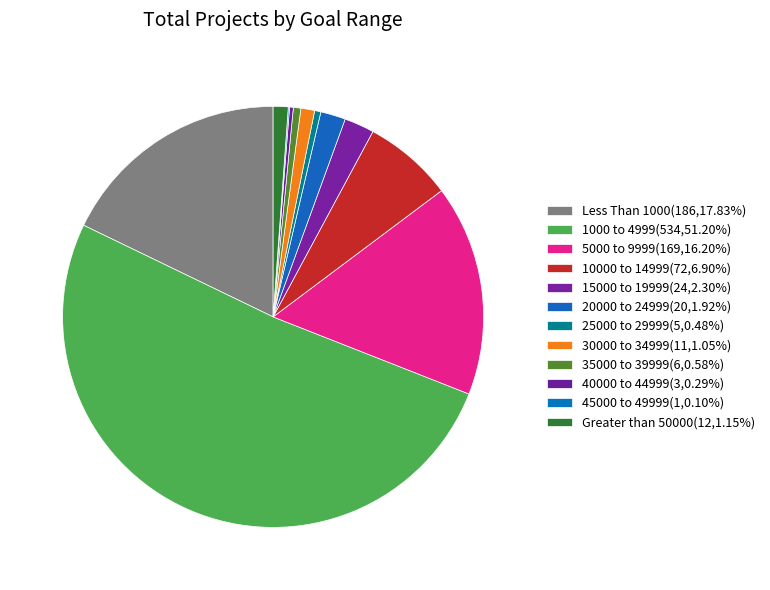

Count the number of slices in the pie.

12